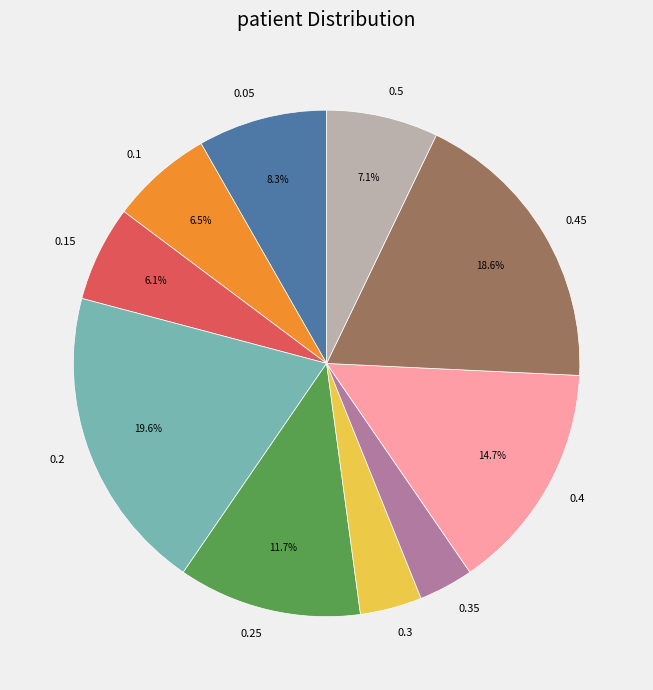

To the nearest percent, what percentage of the pie is 0.15?

6%